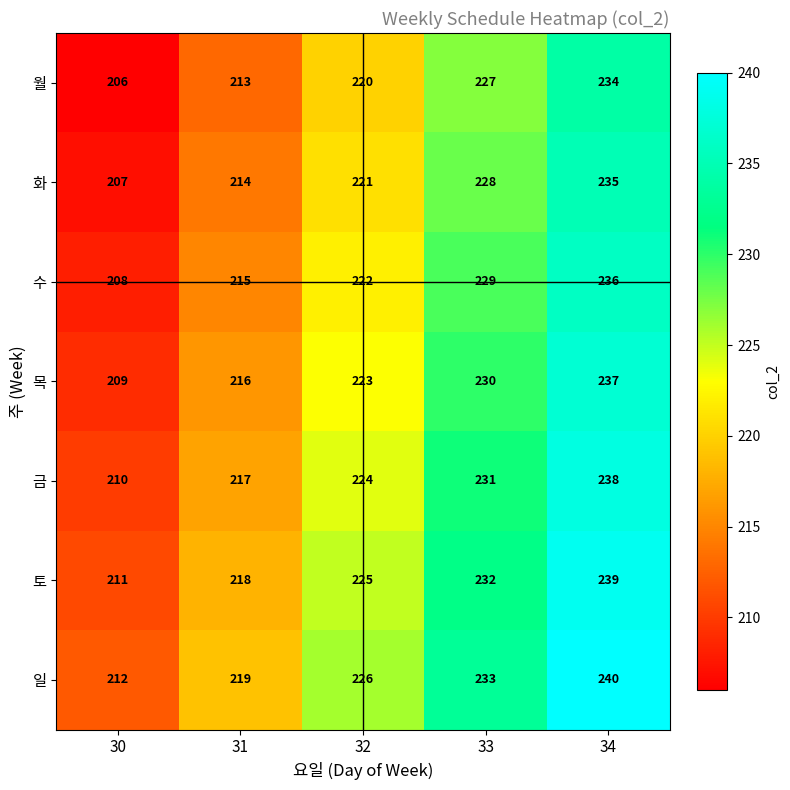

What is the total value across all series at 30?

1463